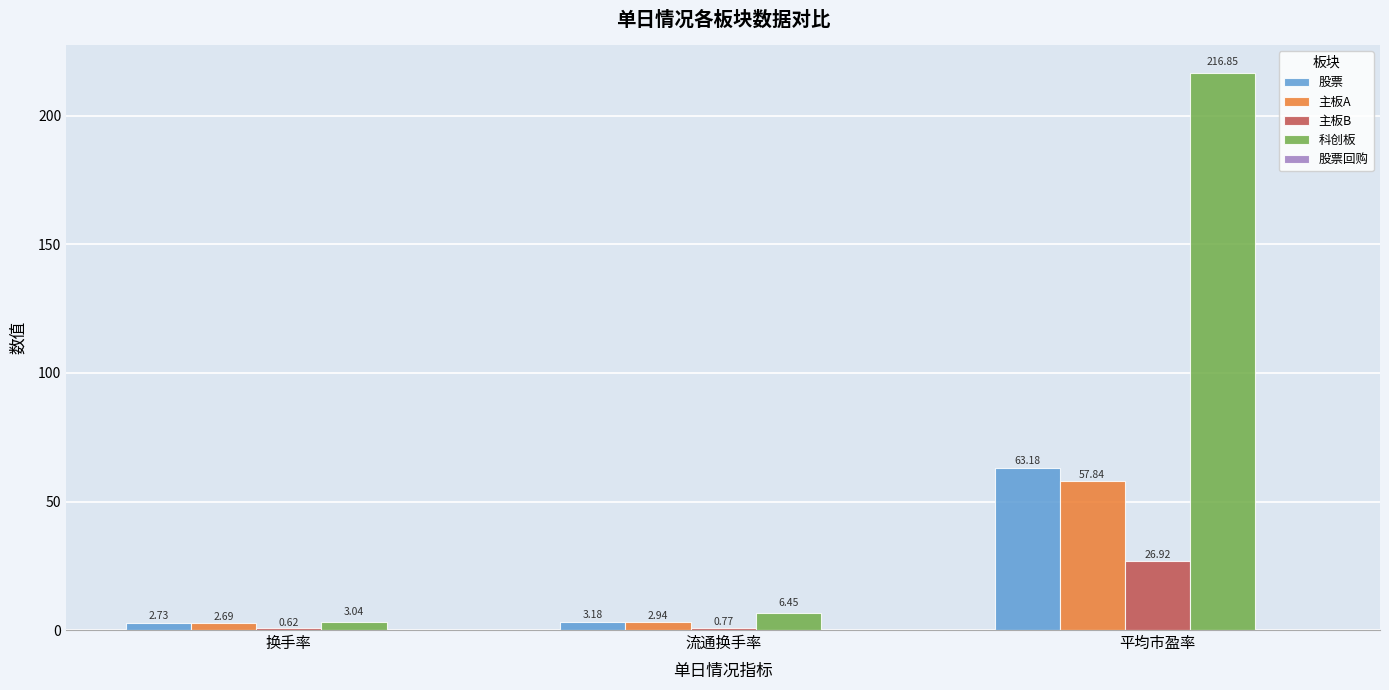

What is the sum of the 主板A values at 平均市盈率 and 流通换手率?

60.8